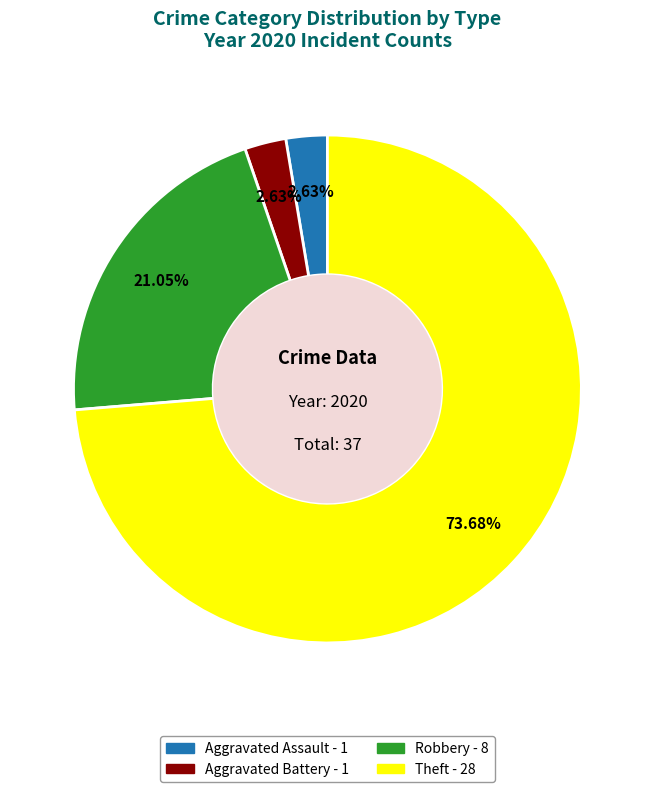

Count the number of slices in the pie.

4